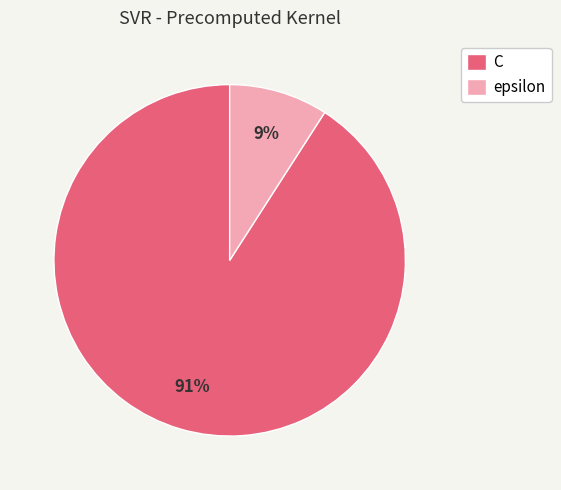

Rank the categories by value from lowest to highest.

epsilon, C